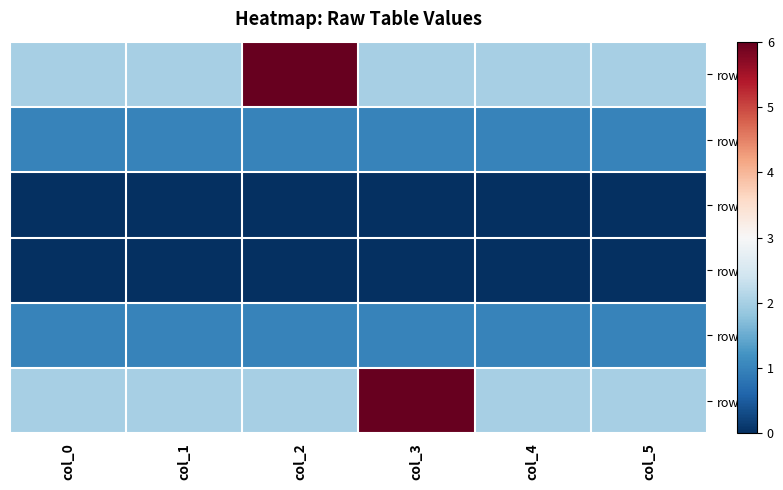

Reading left to right, what are all the values shown in this chart?

row_0: col_0=2	col_1=2	col_2=6	col_3=2	col_4=2	col_5=2
row_1: col_0=1	col_1=1	col_2=1	col_3=1	col_4=1	col_5=1
row_2: col_0=0	col_1=0	col_2=0	col_3=0	col_4=0	col_5=0
row_3: col_0=0	col_1=0	col_2=0	col_3=0	col_4=0	col_5=0
row_4: col_0=1	col_1=1	col_2=1	col_3=1	col_4=1	col_5=1
row_5: col_0=2	col_1=2	col_2=2	col_3=6	col_4=2	col_5=2